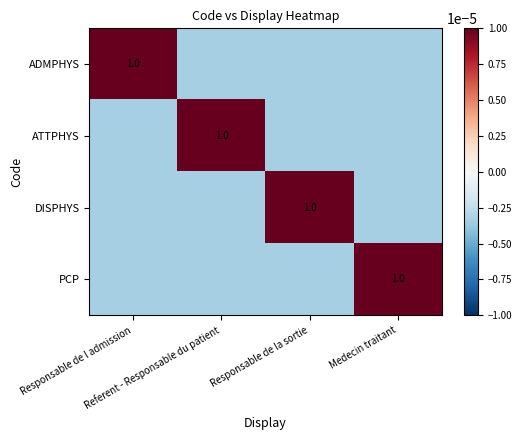

Which label corresponds to the smallest value in the chart?

Referent - Responsable du patient